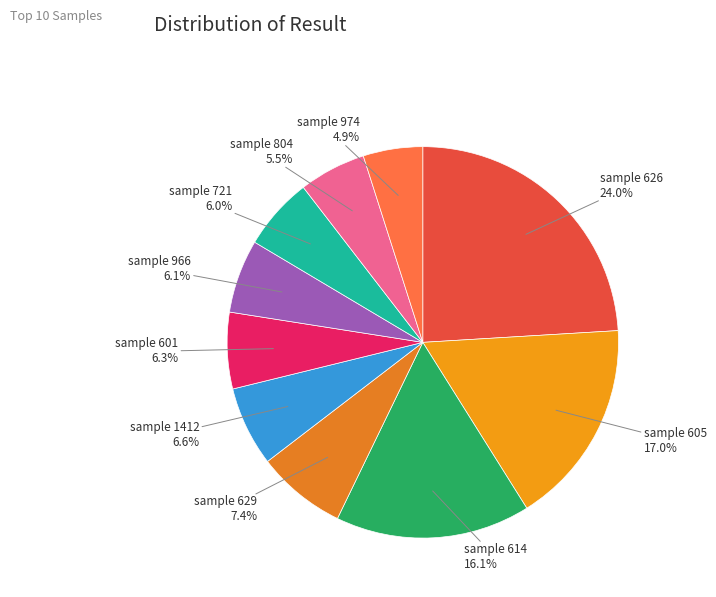

Which category has the smallest portion of the pie?

sample 974